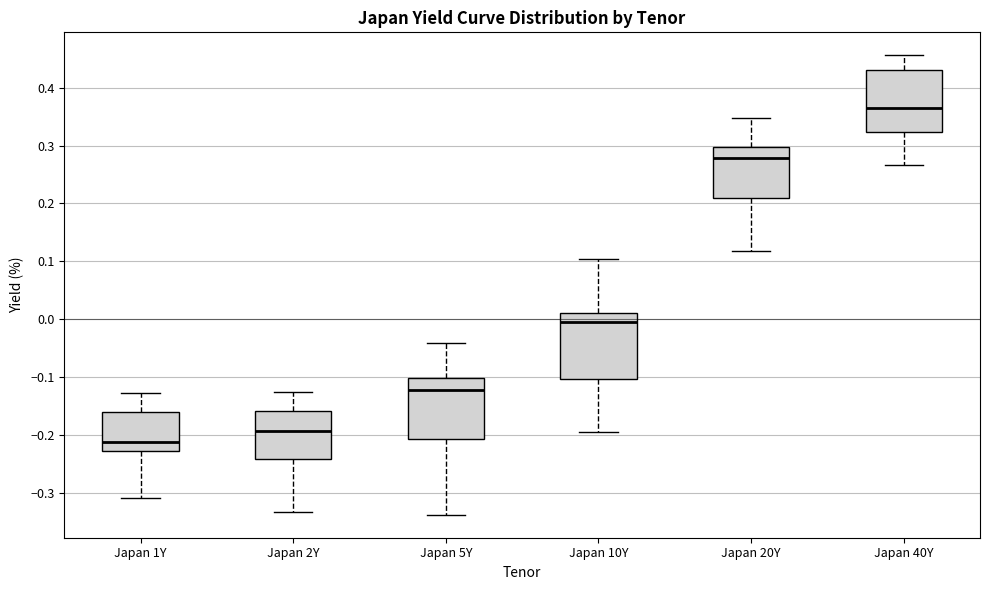

Which box's median line is the lowest?

Japan 1Y